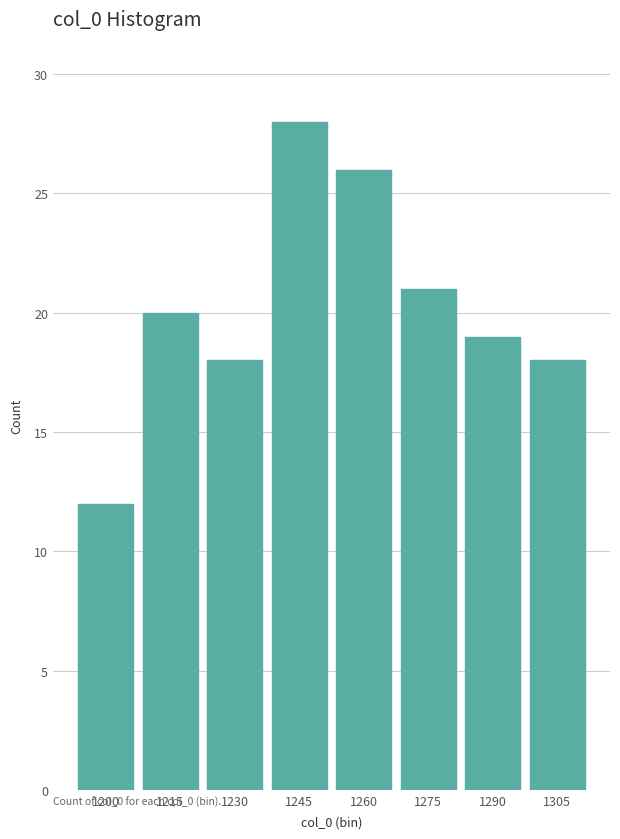

Reading right to left, extract all data points from this chart.

1305=18	1290=19	1275=21	1260=26	1245=28	1230=18	1215=20	1200=12